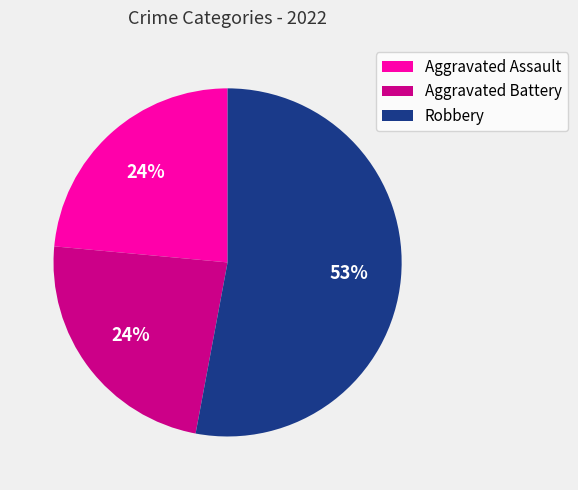

Do Robbery and Aggravated Battery together represent more than half of the pie?

Yes